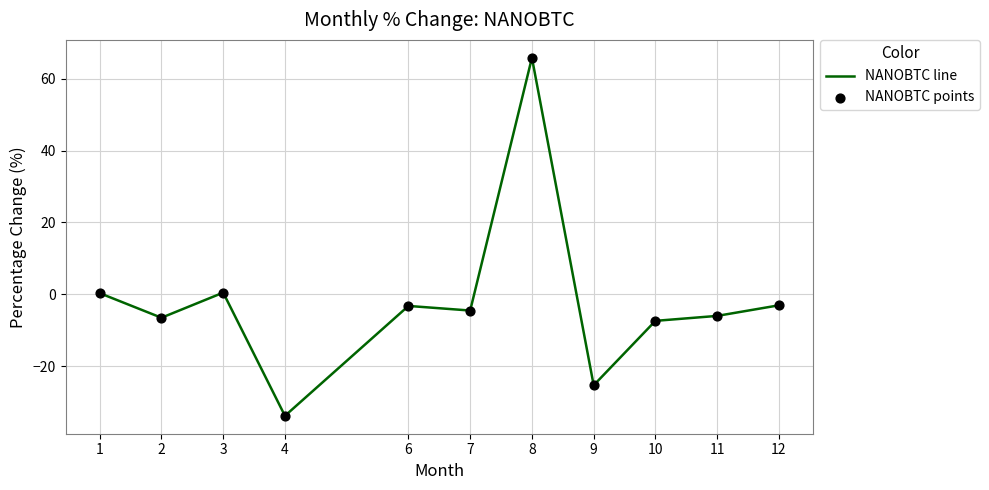

The chart shows a value of -13.3 at 4. True or false?

False